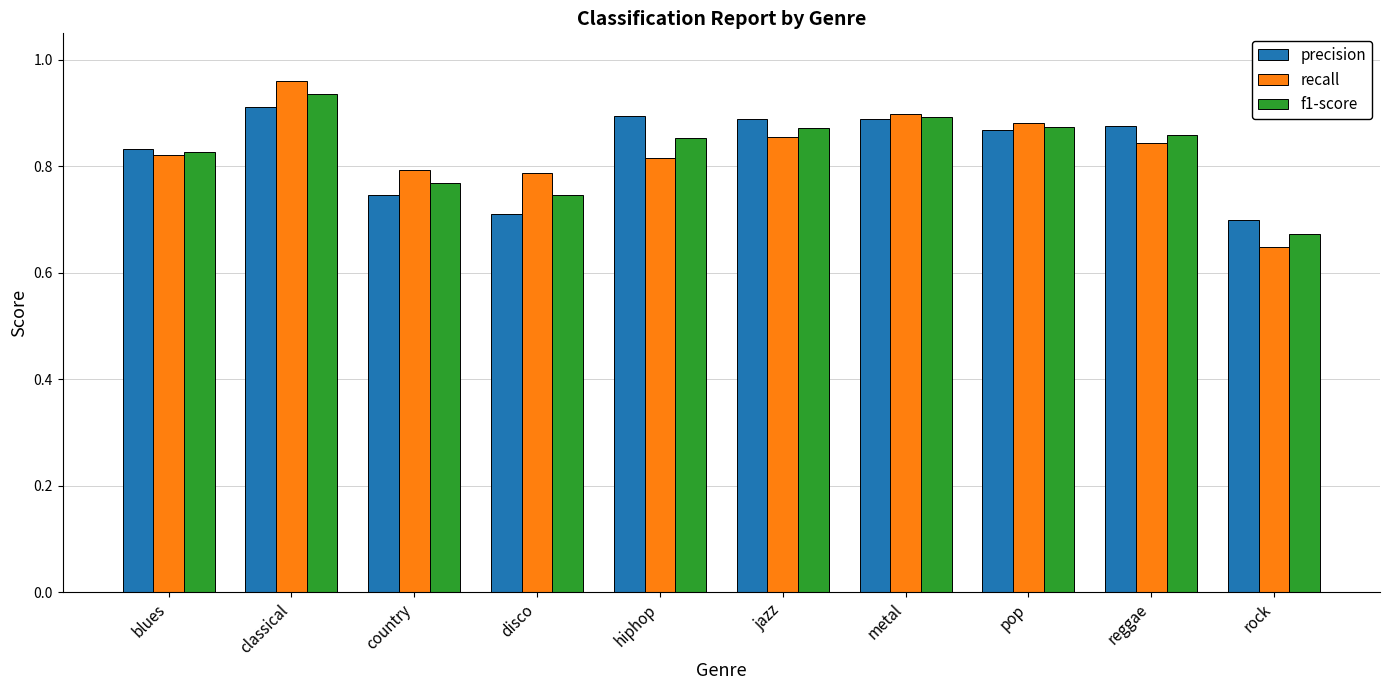

How many groups of bars are there?

10